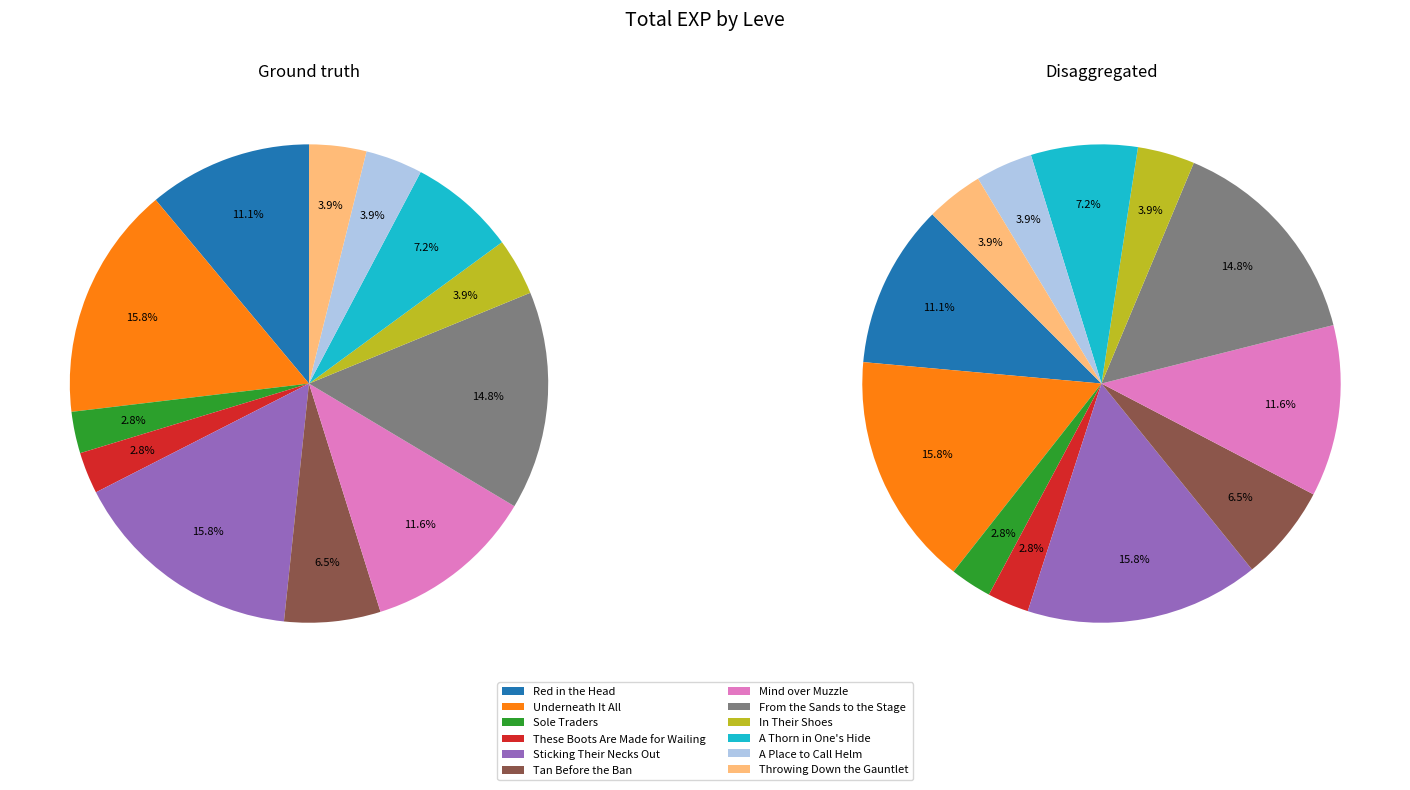

What is the smallest slice in the pie chart?

Sole Traders